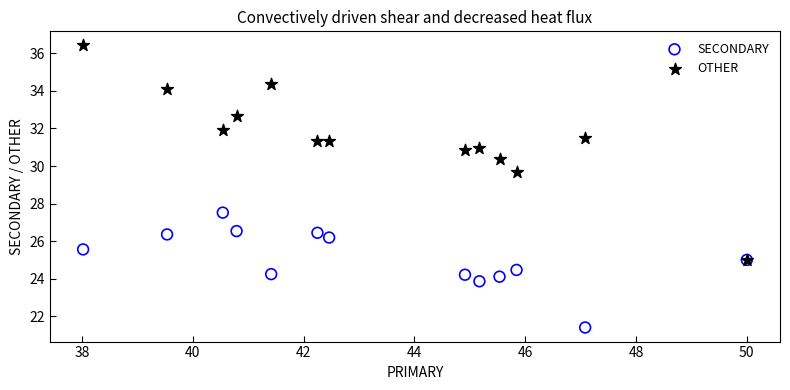

Across all series, what Y value is closest to 28?

27.5